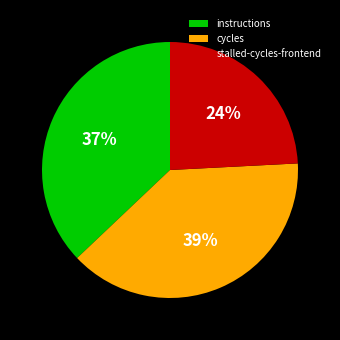

True or false: cycles accounts for 39% of the total.

True